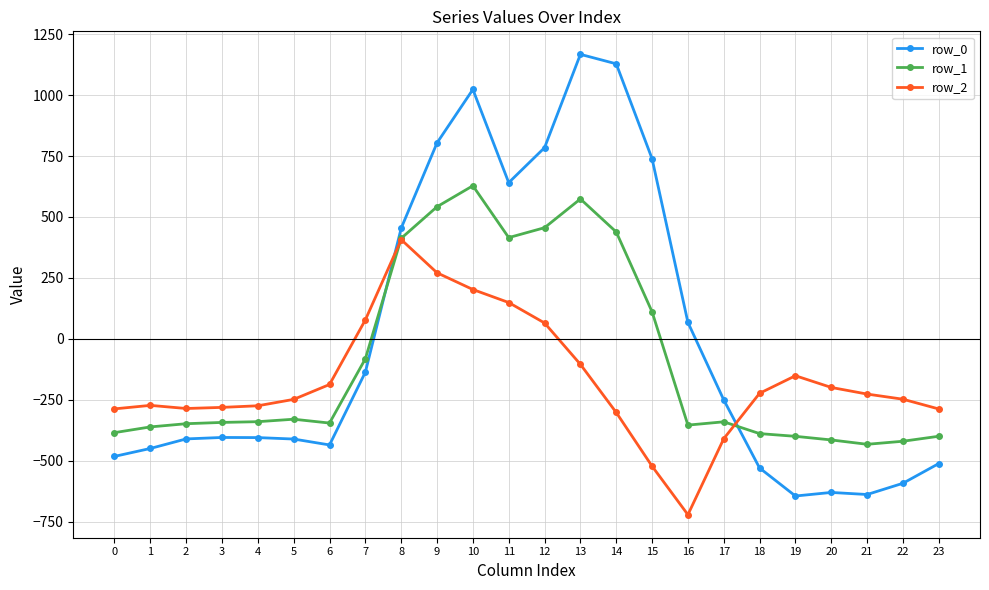

What is the lowest value of the row_1 series?

-432.4